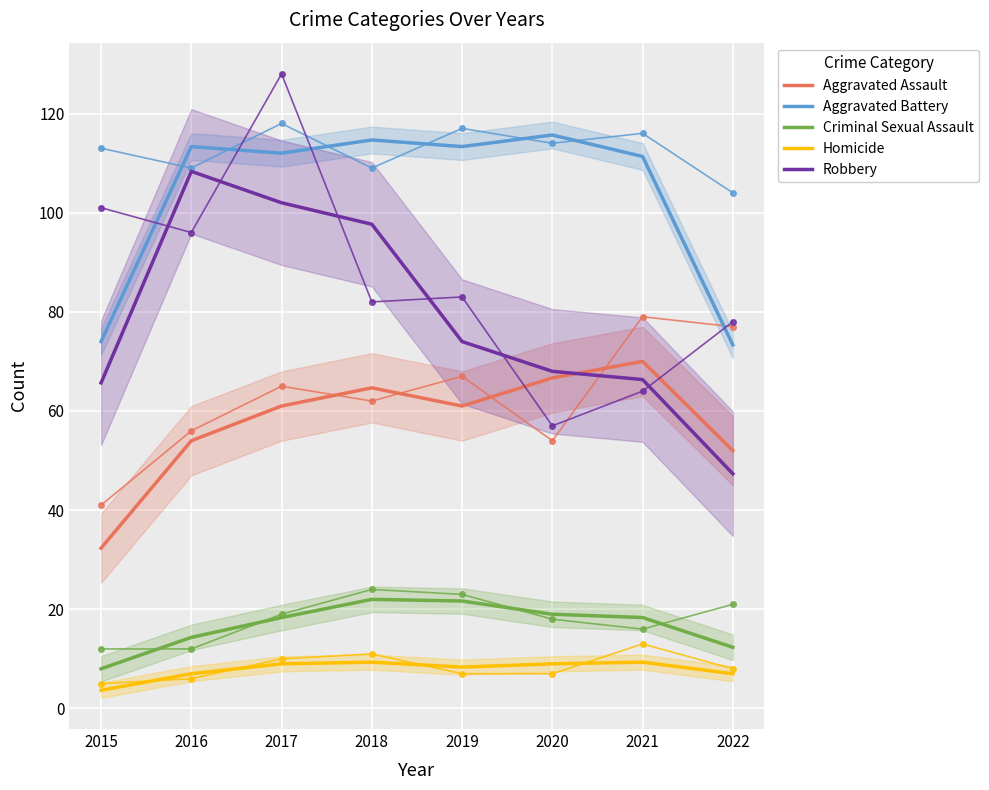

Is it true that Aggravated Assault equals 64.7 at 2018?

True